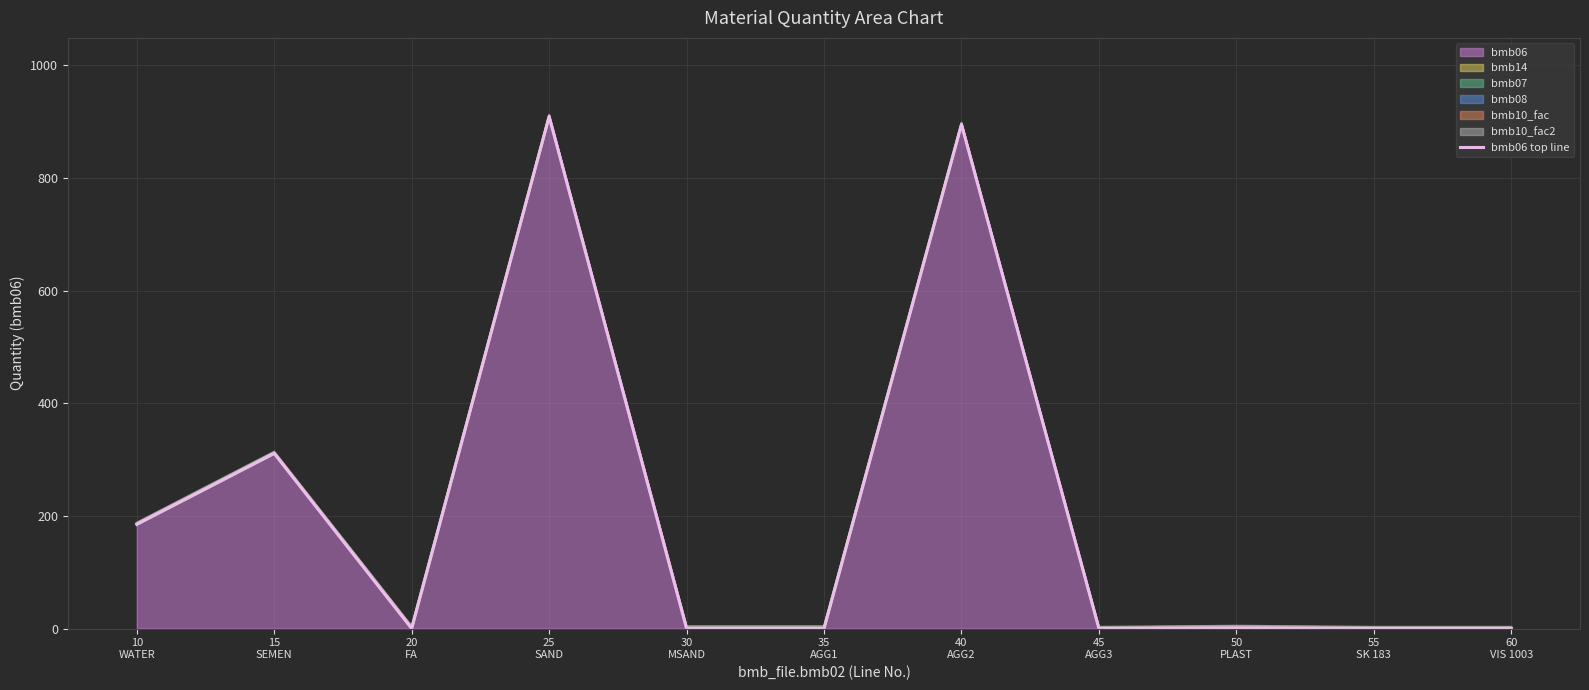

What is the sum of the values at 15
SEMEN and 35
AGG1?

311.0